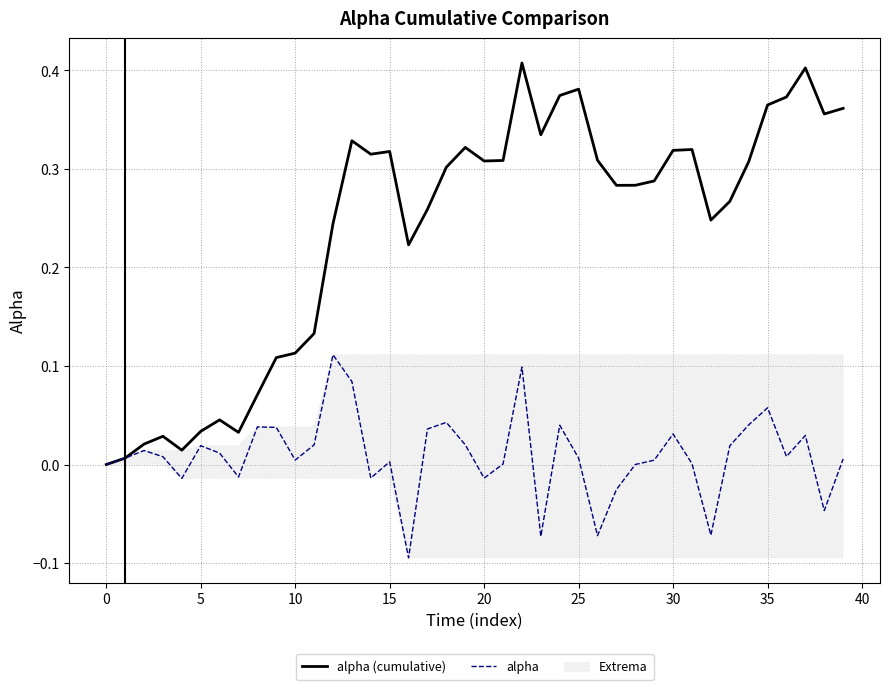

Reading left to right, what are all the values shown in this chart?

alpha (cumulative): 0.0	0.0	0.0	0.0	0.0	0.0	0.0	0.0	0.1	0.1	0.1	0.1	0.2	0.3	0.3	0.3	0.2	0.3	0.3	0.3	0.3	0.3	0.4	0.3	0.4	0.4	0.3	0.3	0.3	0.3	0.3	0.3	0.2	0.3	0.3	0.4	0.4	0.4	0.4	0.4
alpha: 0.0	0.0	0.0	0.0	-0.0	0.0	0.0	-0.0	0.0	0.0	0.0	0.0	0.1	0.1	-0.0	0.0	-0.1	0.0	0.0	0.0	-0.0	0.0	0.1	-0.1	0.0	0.0	-0.1	-0.0	0.0	0.0	0.0	0.0	-0.1	0.0	0.0	0.1	0.0	0.0	-0.0	0.0